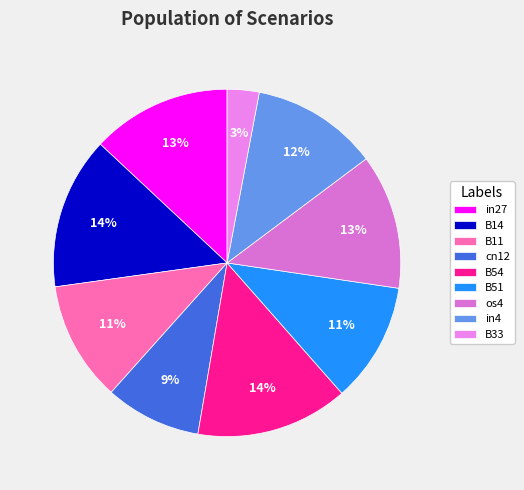

Count the number of slices in the pie.

9